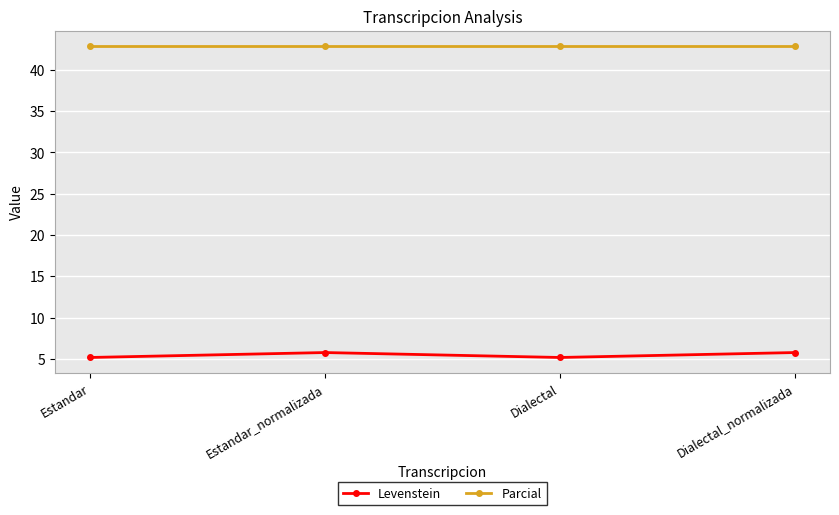

What is the spread (max minus min) of values at Dialectal_normalizada?

37.1